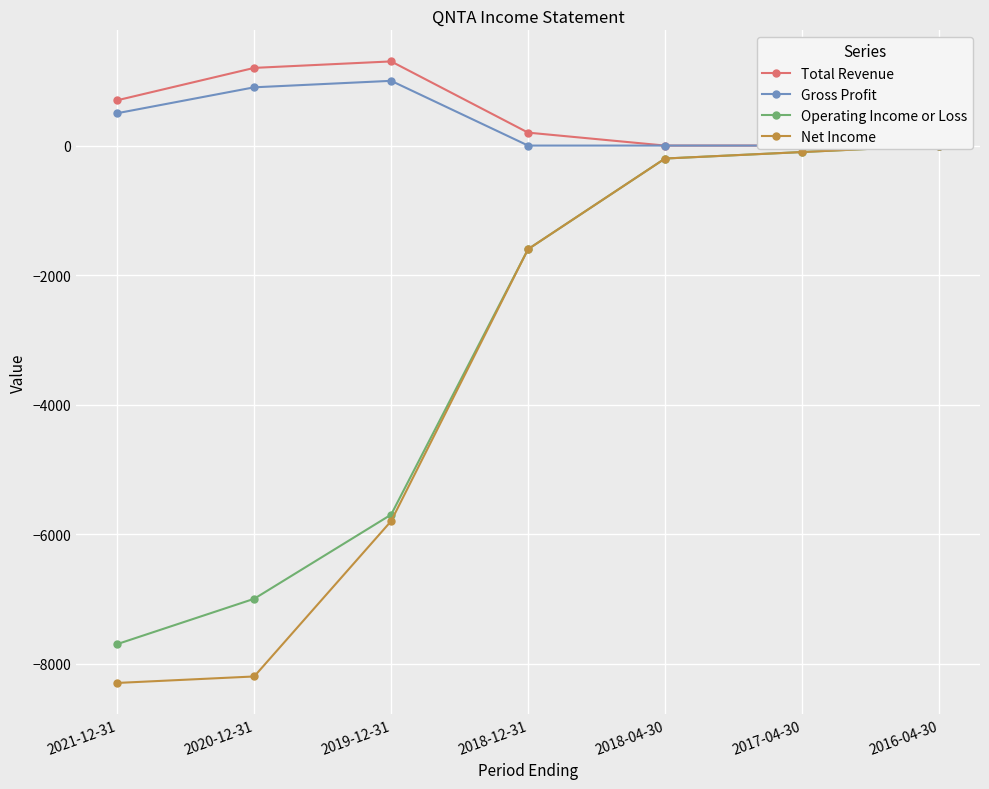

How many data points in Operating Income or Loss are less than -1600?

3